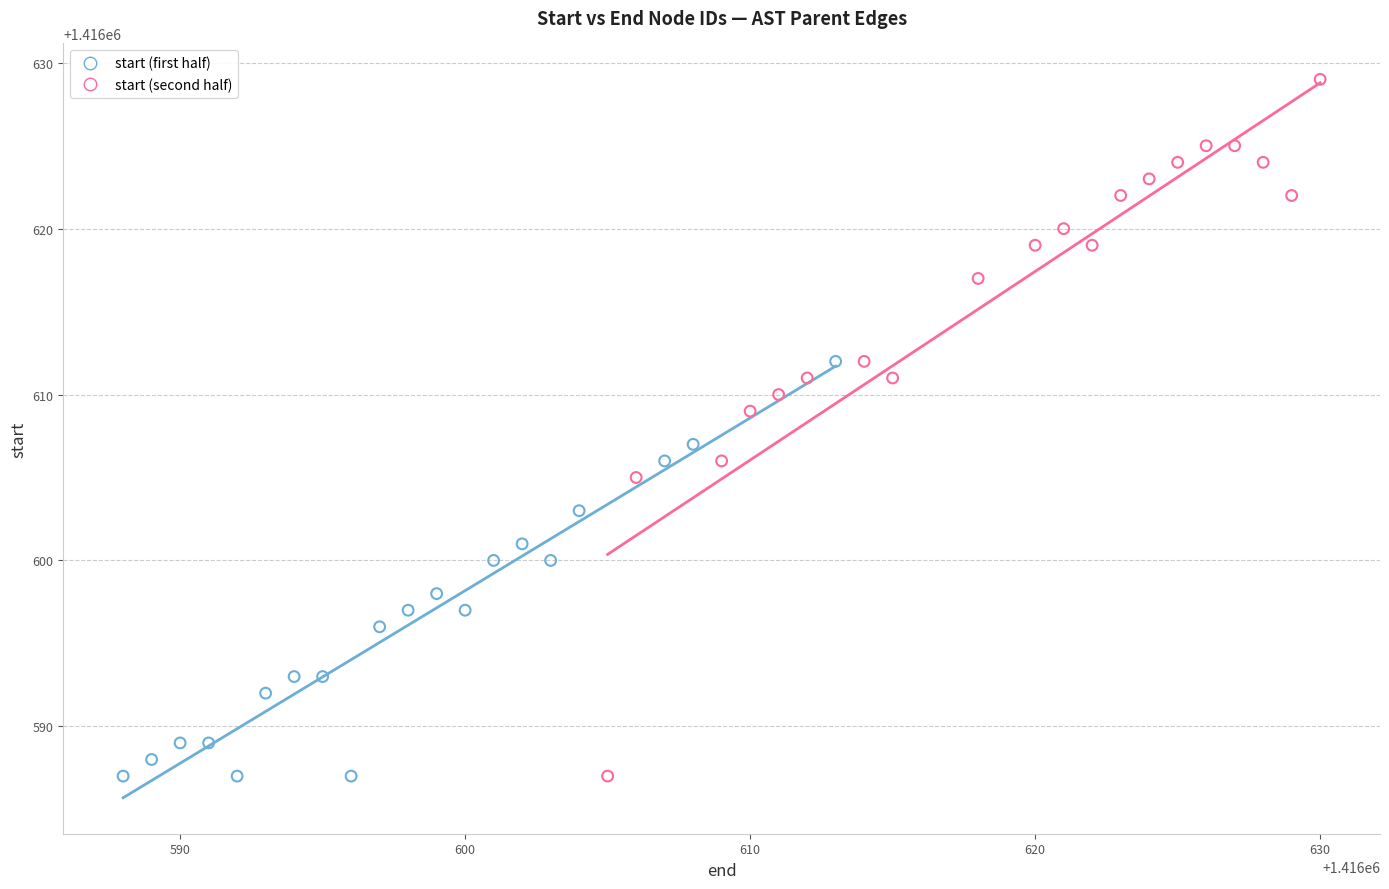

What are all the series names shown in the legend?

start (first half), start (second half)